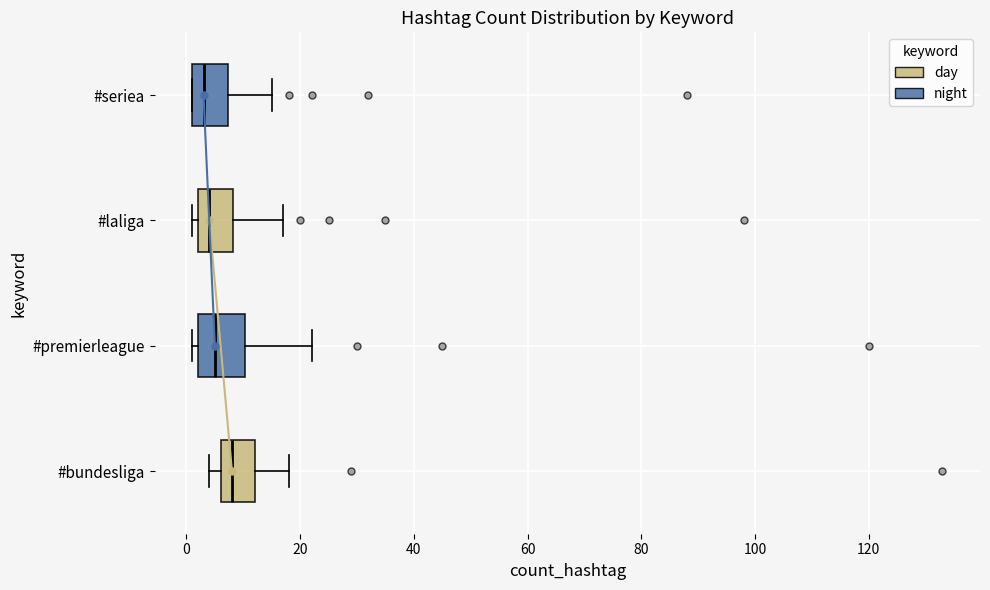

Reading bottom to top, transcribe this box plot: for each box, give where its median line is, the range the box spans, and where its two whiskers end, as read against the x-axis. The values are not printed on the chart, so give them approximately, as read against the axis.

#bundesliga: median 8, box 6 to 12, whiskers 4 to 18
#premierleague: median 6, box 2 to 10, whiskers 2 (just left of the box's left edge) to 22
#laliga: median 4, box 2 to 8, whiskers 2 (just left of the box's left edge) to 18
#seriea: median 4, box 2 to 8, whiskers 2 to 16